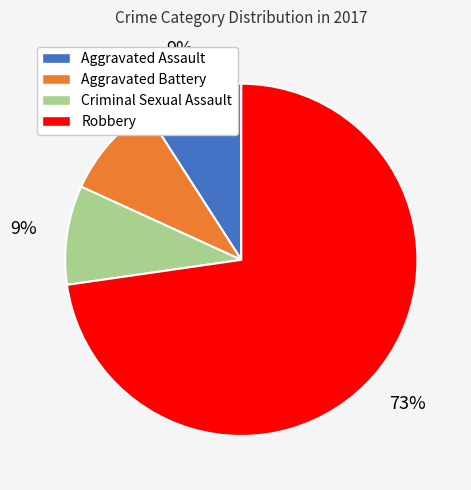

To the nearest percent, what is the difference between the Robbery and Criminal Sexual Assault slice percentages?

64%